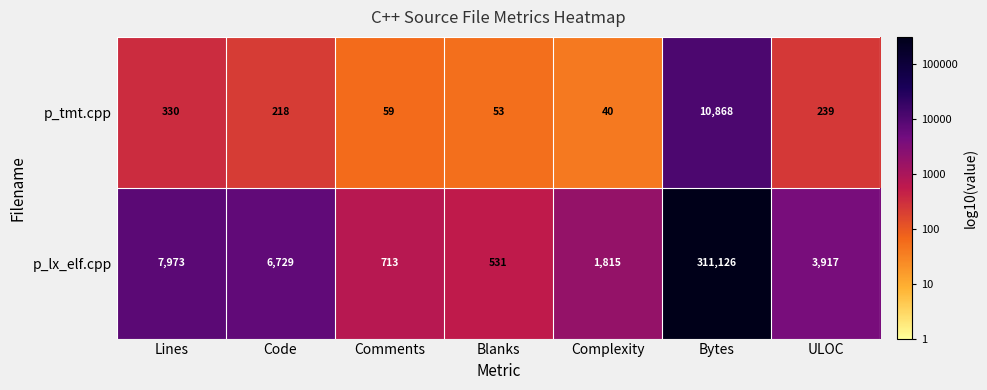

List the labels in order of p_lx_elf.cpp value, largest first.

Bytes, Lines, Code, ULOC, Complexity, Comments, Blanks